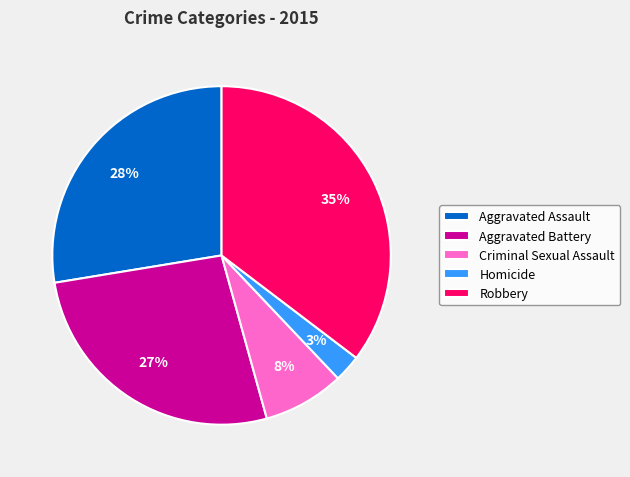

To the nearest percent, what percentage of the pie is Criminal Sexual Assault?

8%